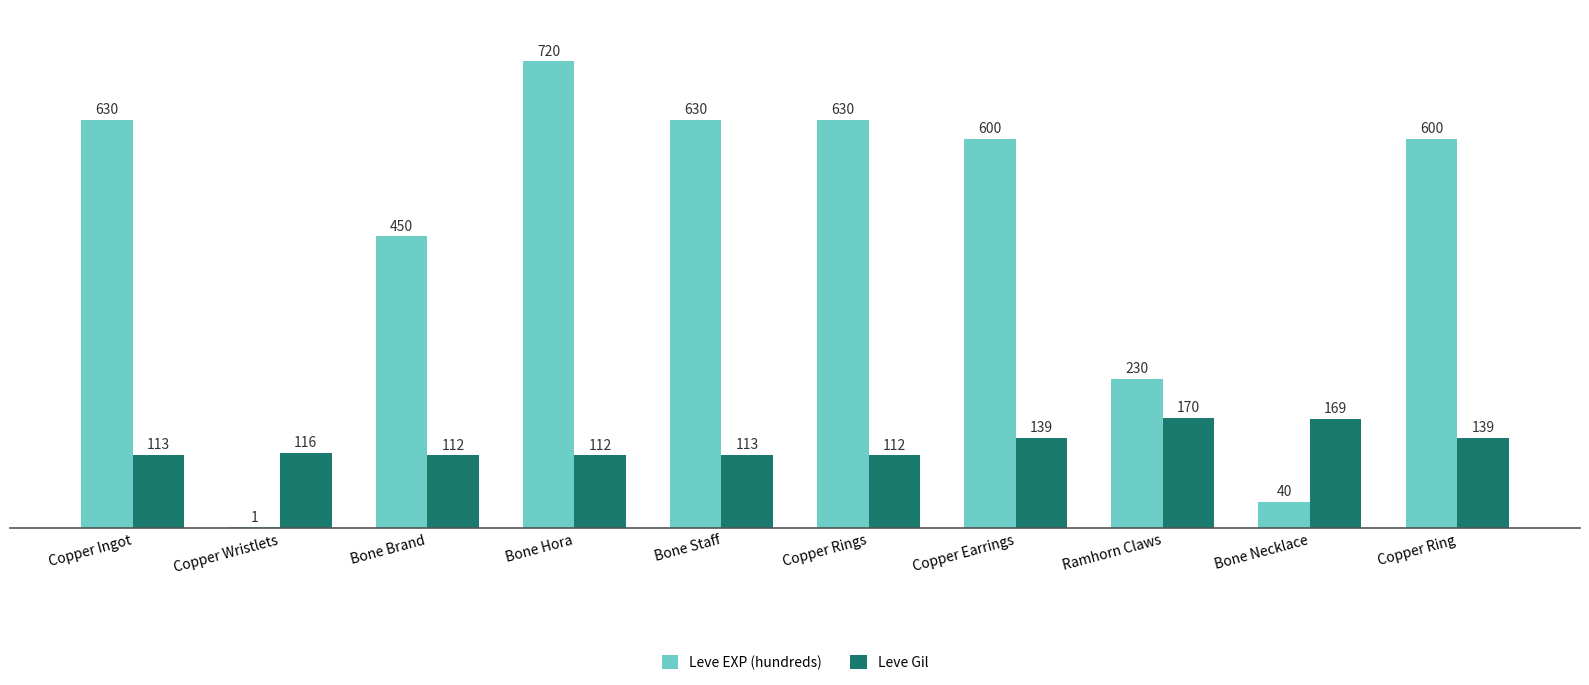

The Leve Gil series shows 112 at Copper Rings. True or false?

True